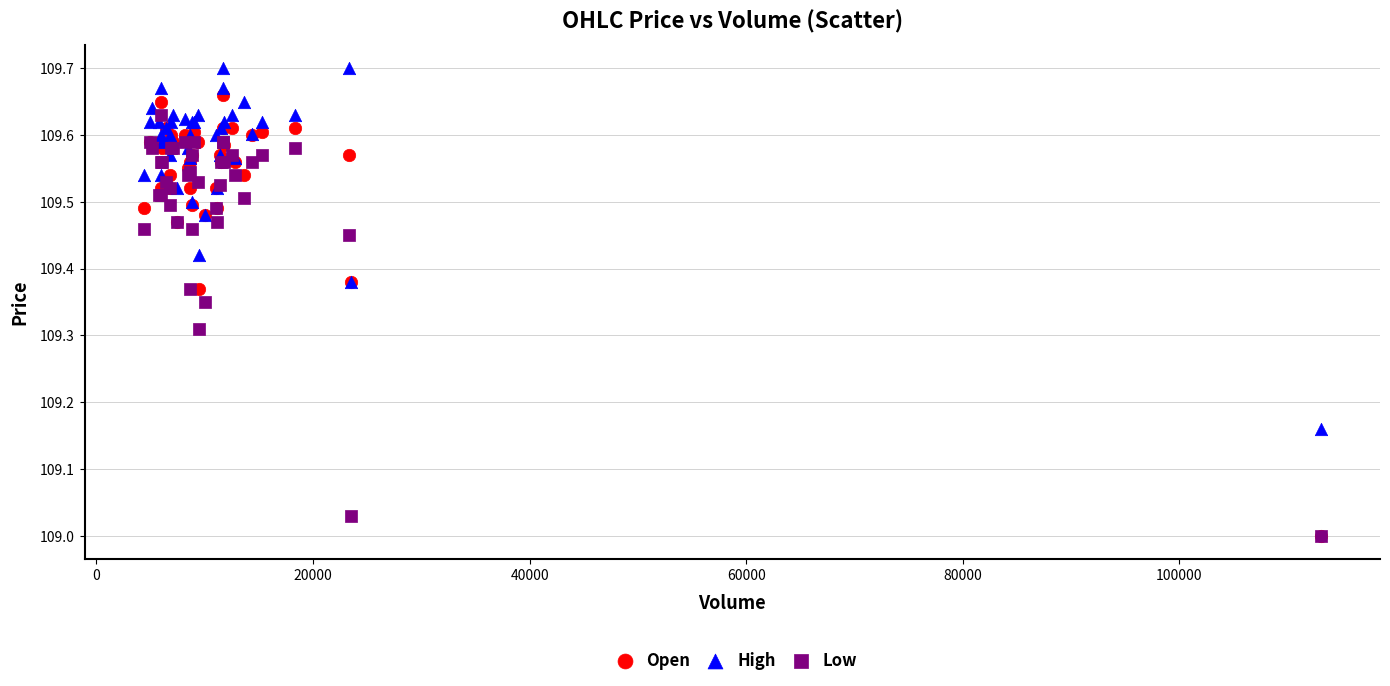

What are all the series names shown in the legend?

Open, High, Low